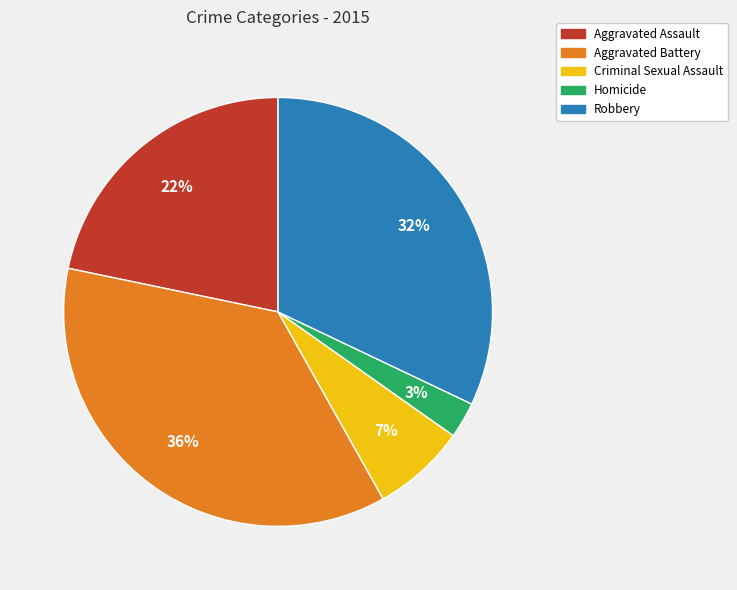

Do Homicide and Aggravated Assault together represent more than half of the pie?

No